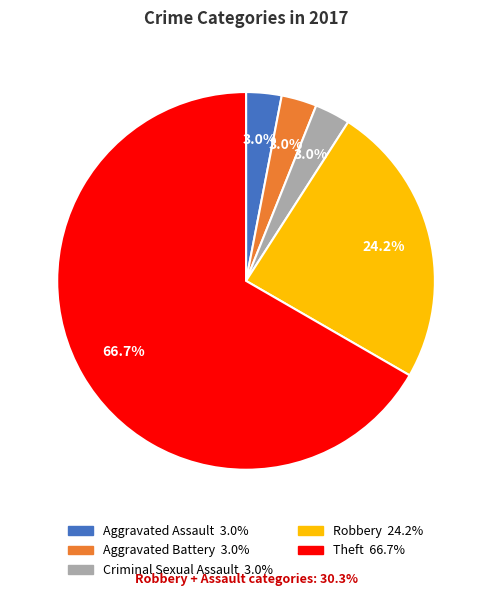

What is the ratio of the value at Robbery to the value at Theft?

0.4